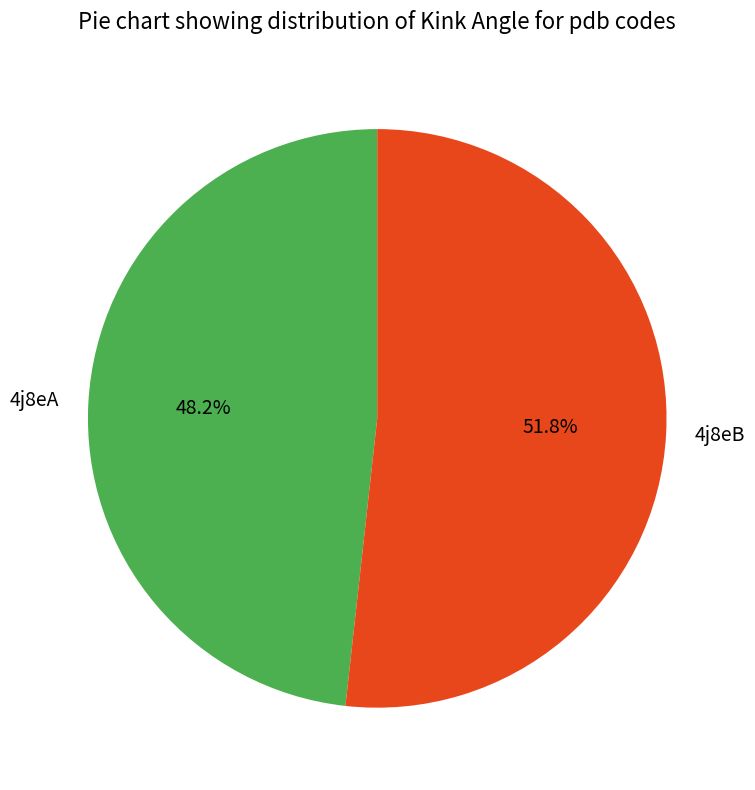

How many segments does this pie chart have?

2